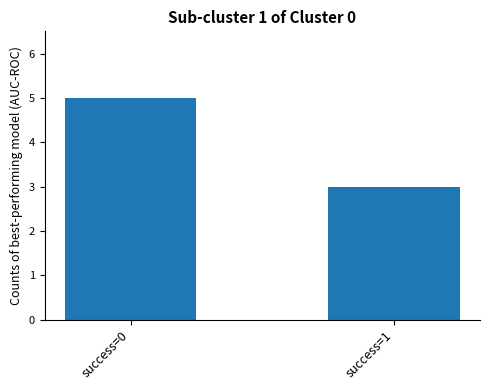

What value does the data have at success=0?

5